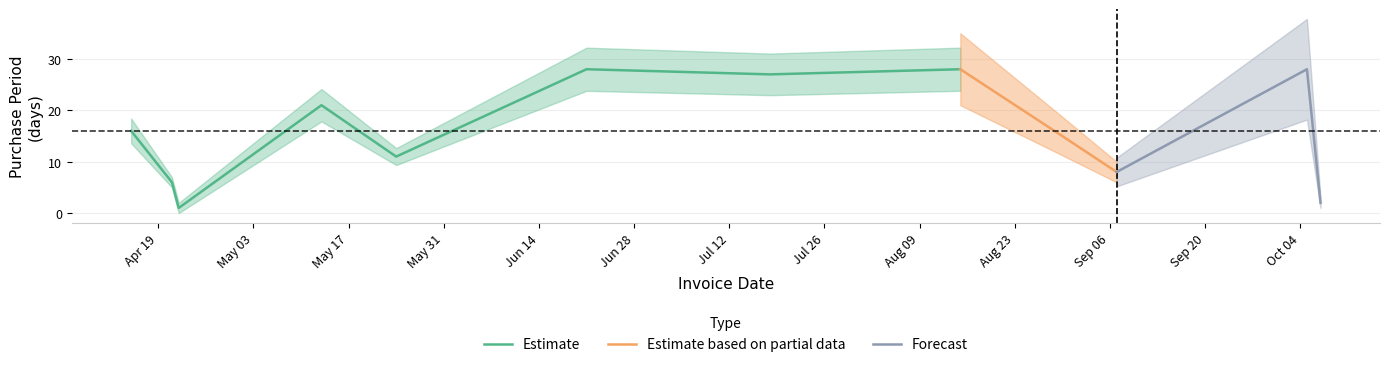

How many interior local valleys (lower than both neighbors) does the data have?

4